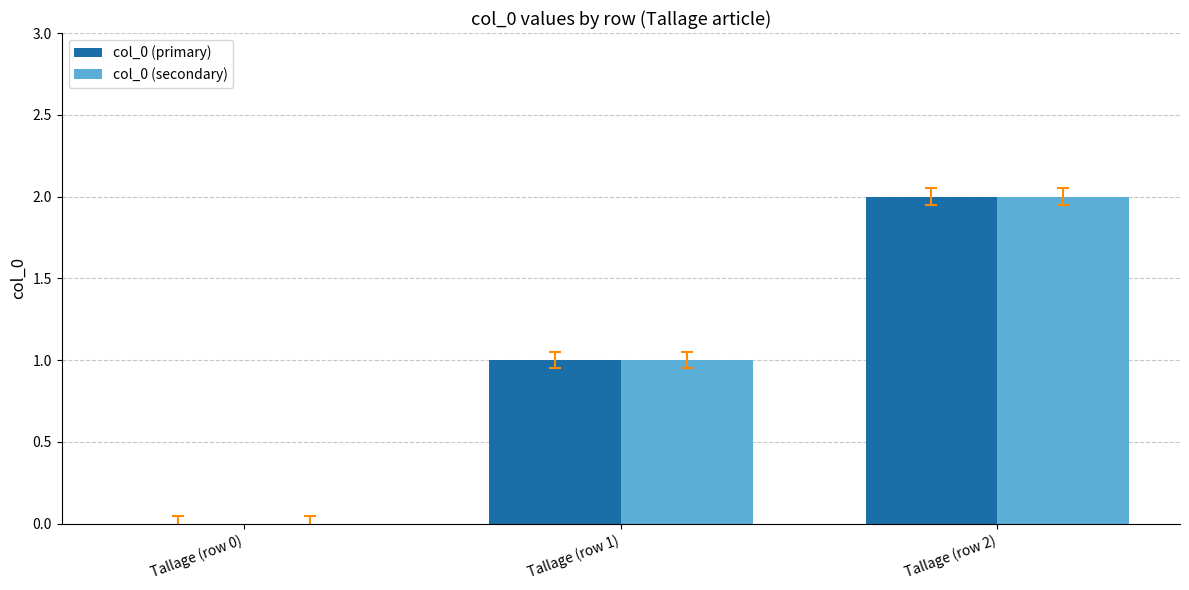

Reading left to right, transcribe all the data shown in this chart.

col_0 (primary): 0	1	2
col_0 (secondary): 0	1	2